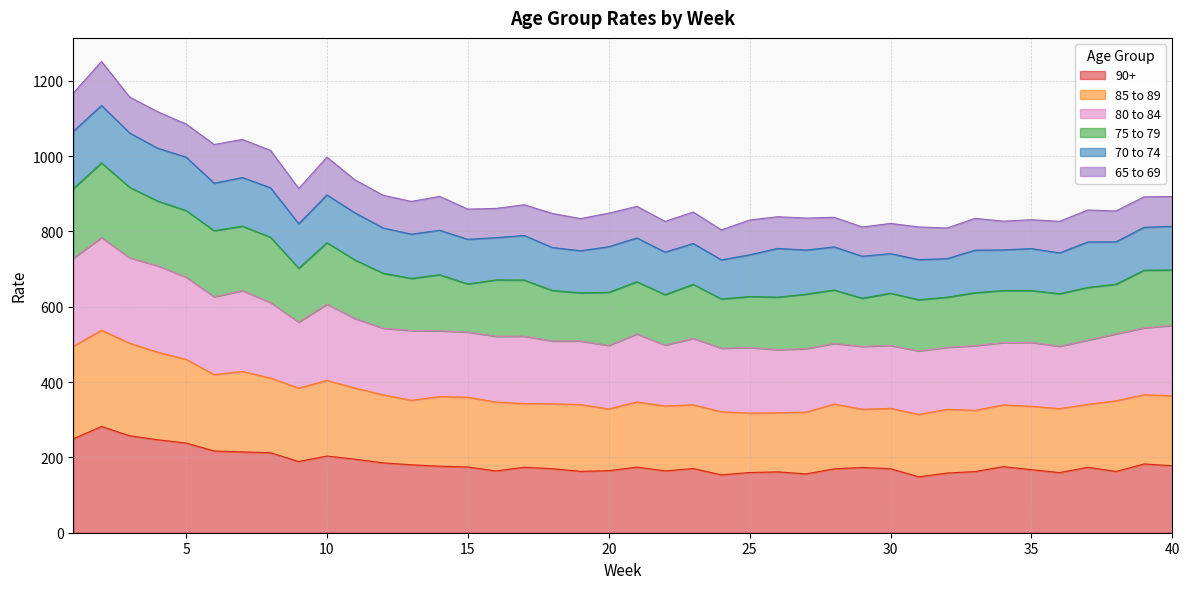

How many values in the 90+ series exceed 173?

22